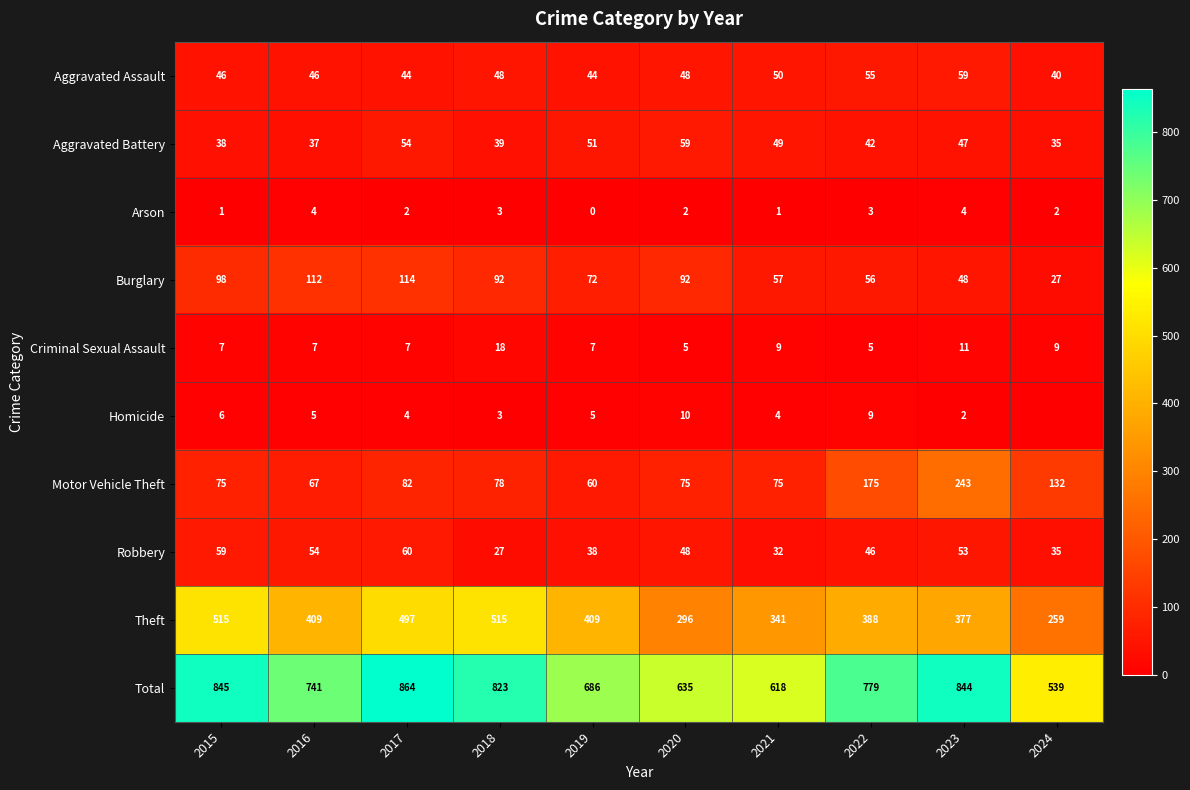

What is the minimum value for Criminal Sexual Assault?

5